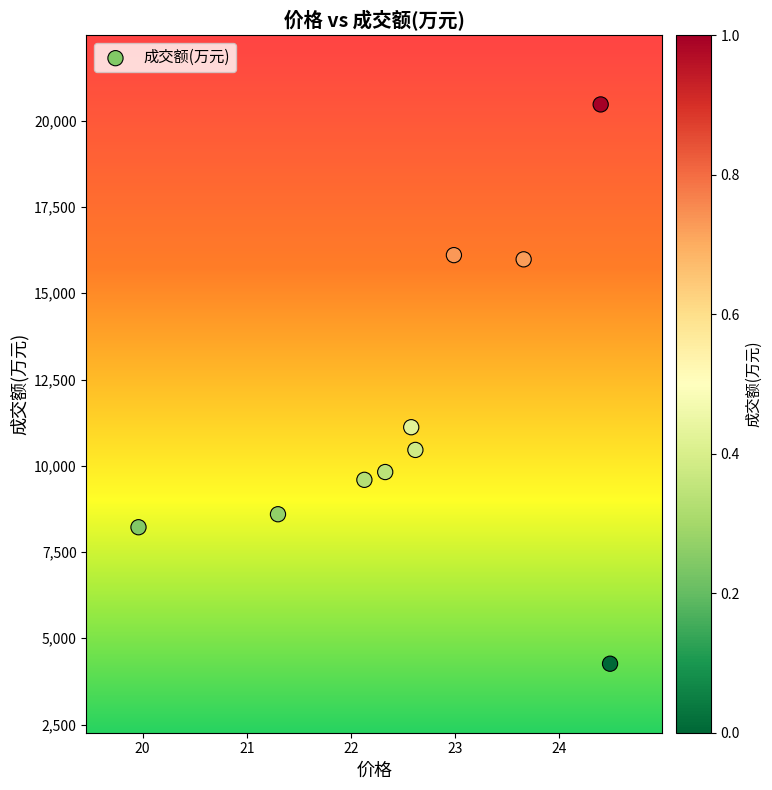

What Y value in the scatter plot is closest to 12368?

11118